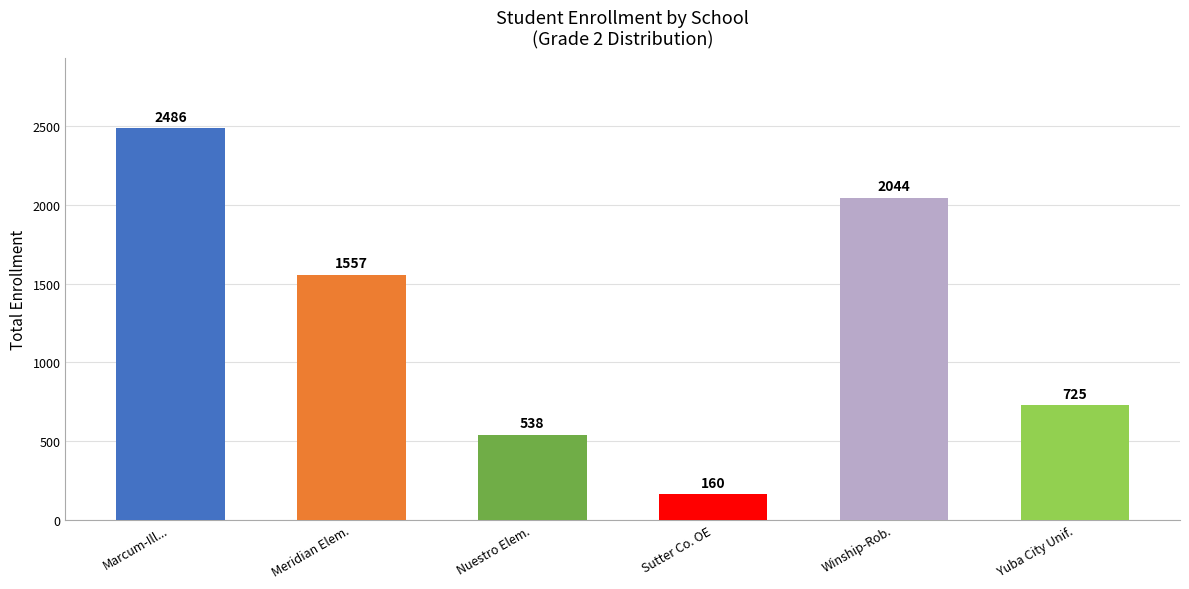

What is the difference between the values at Winship-Rob. and Yuba City Unif.?

1319